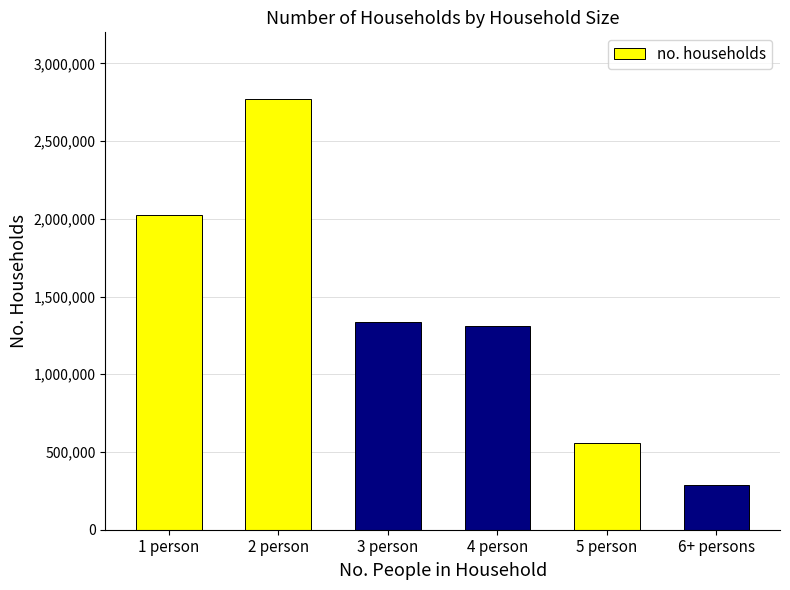

Reading right to left, transcribe all the data shown in this chart.

6+ persons=285067	5 person=557262	4 person=1313551	3 person=1338376	2 person=2768286	1 person=2023537